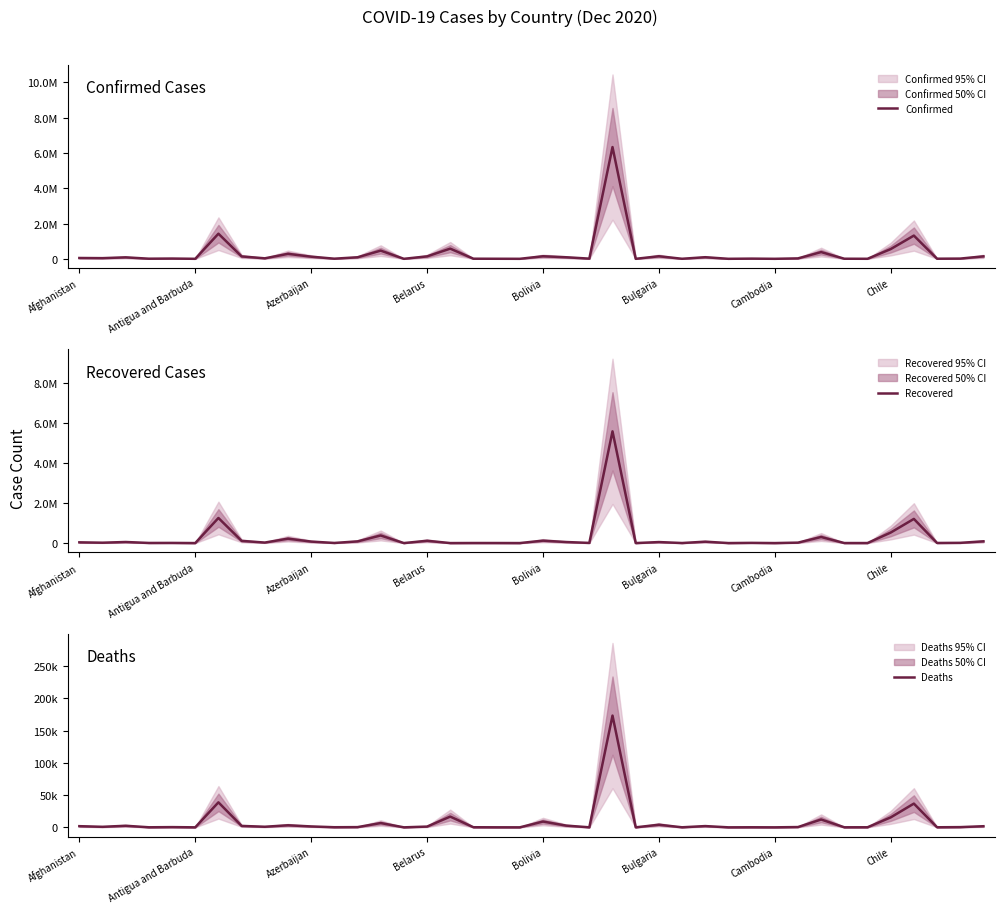

At 31, list the series in order from largest to smallest.

Confirmed, Recovered, Deaths